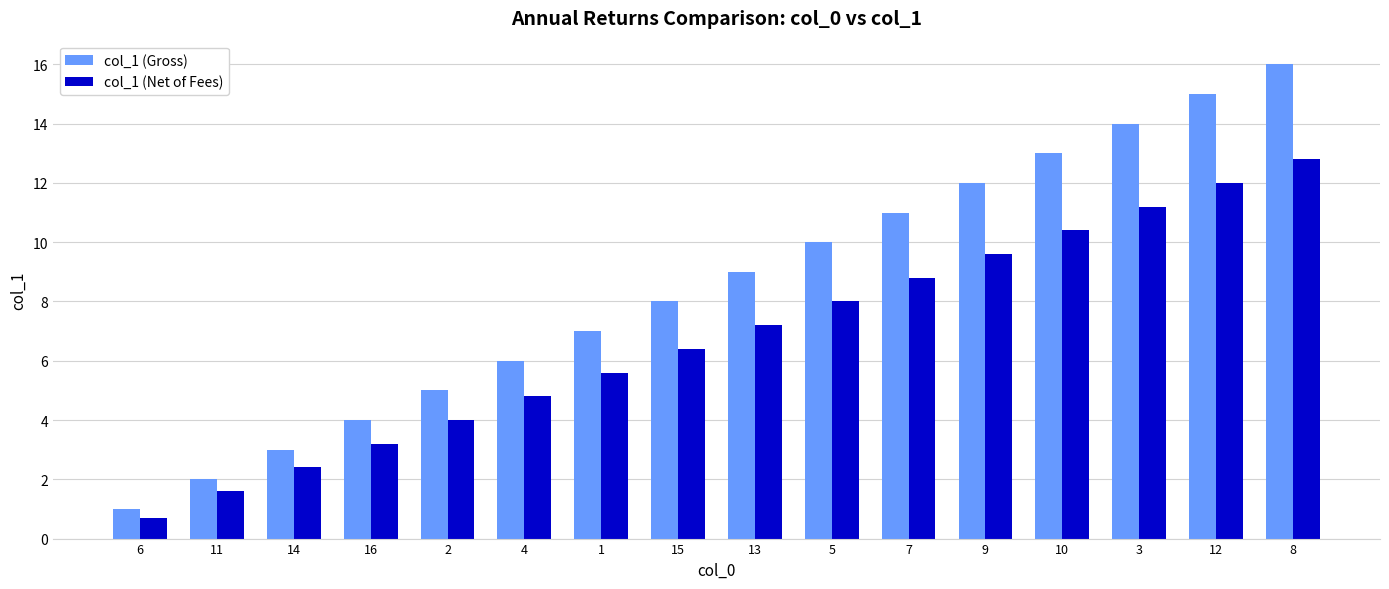

What is the label of the 6th bar from the right?

7